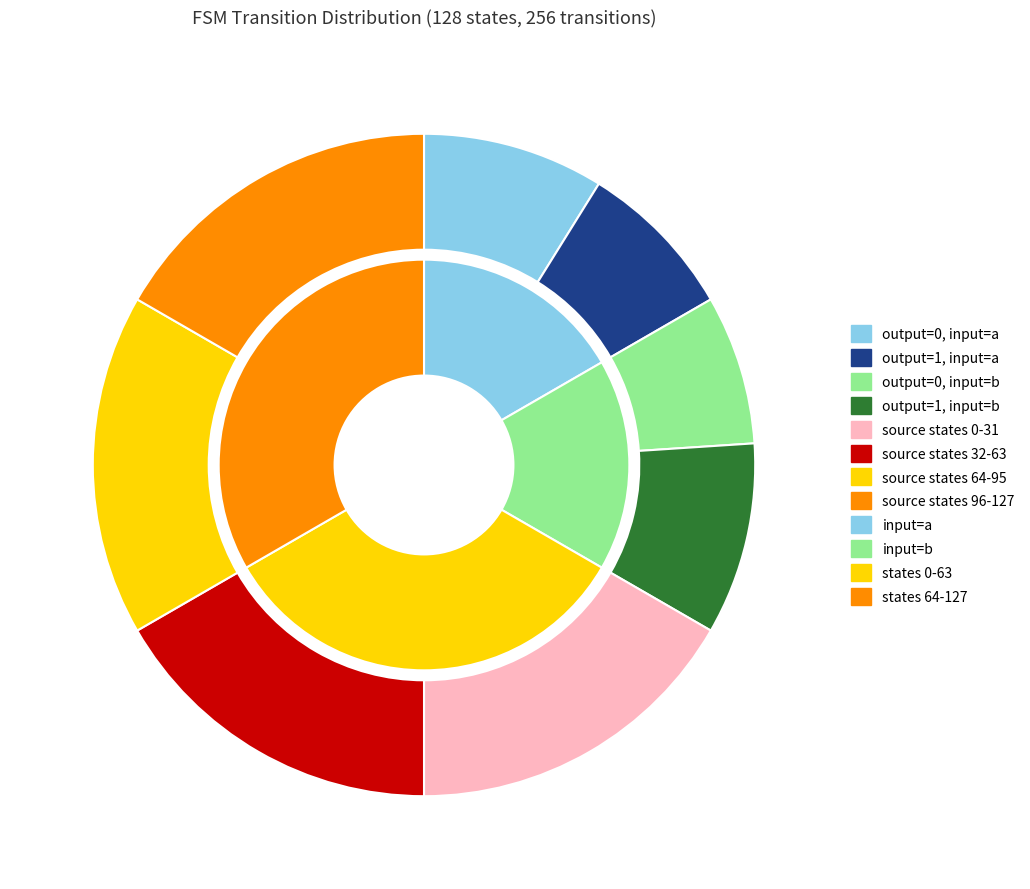

Is it true that output=1, input=b is 9% of the pie?

True